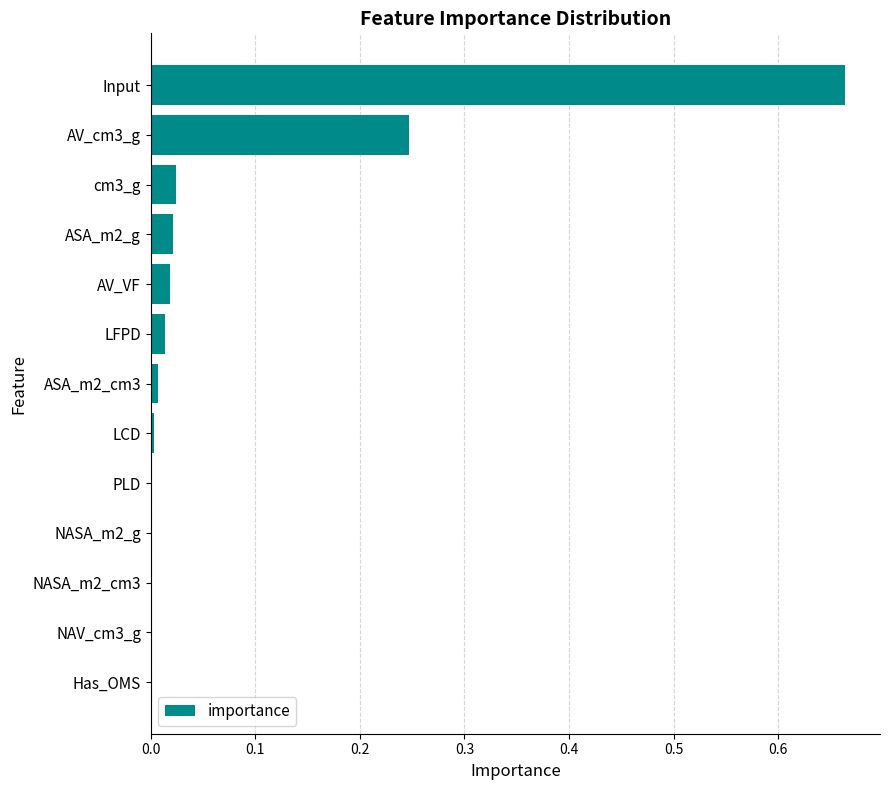

What is the sum of all values?

1.0